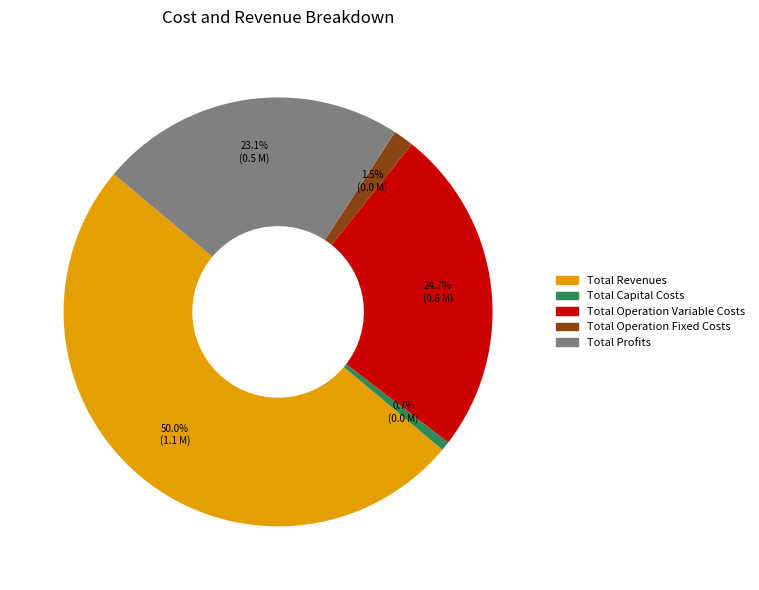

What percentage is NOT represented by Total Capital Costs?

99.3%